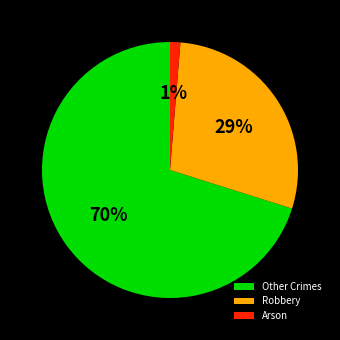

To the nearest percent, what percentage of the pie is Other Crimes?

70%